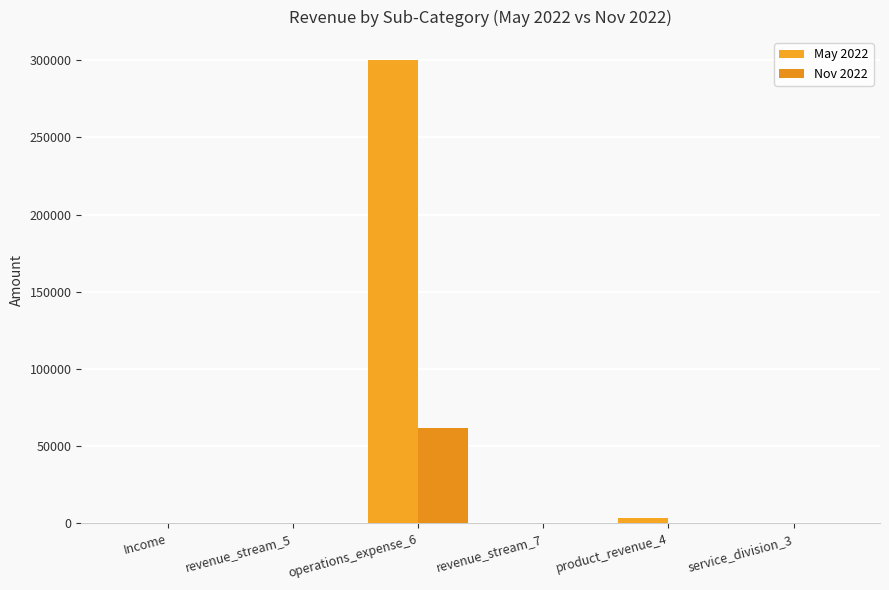

How many categories are shown in the chart?

6